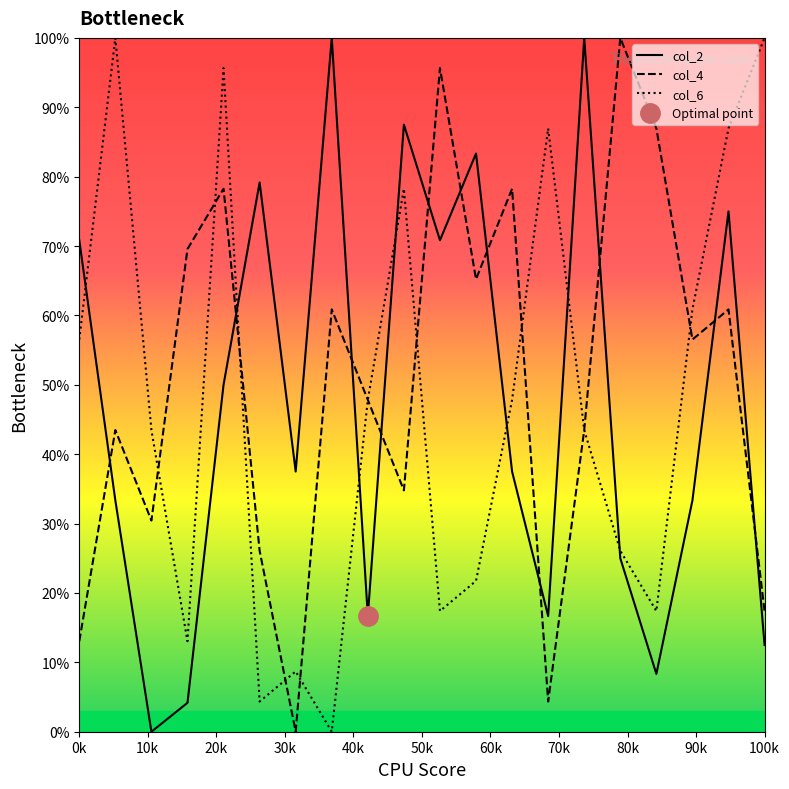

How many intersections are there between col_2 and col_4?

11